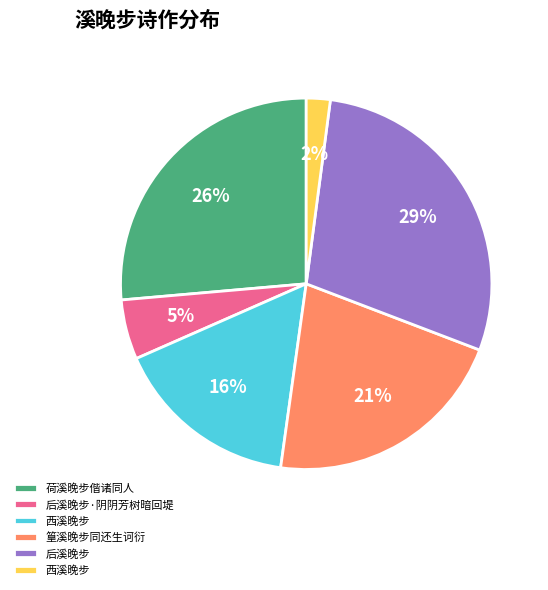

Is there any slice that represents more than half of the pie?

No